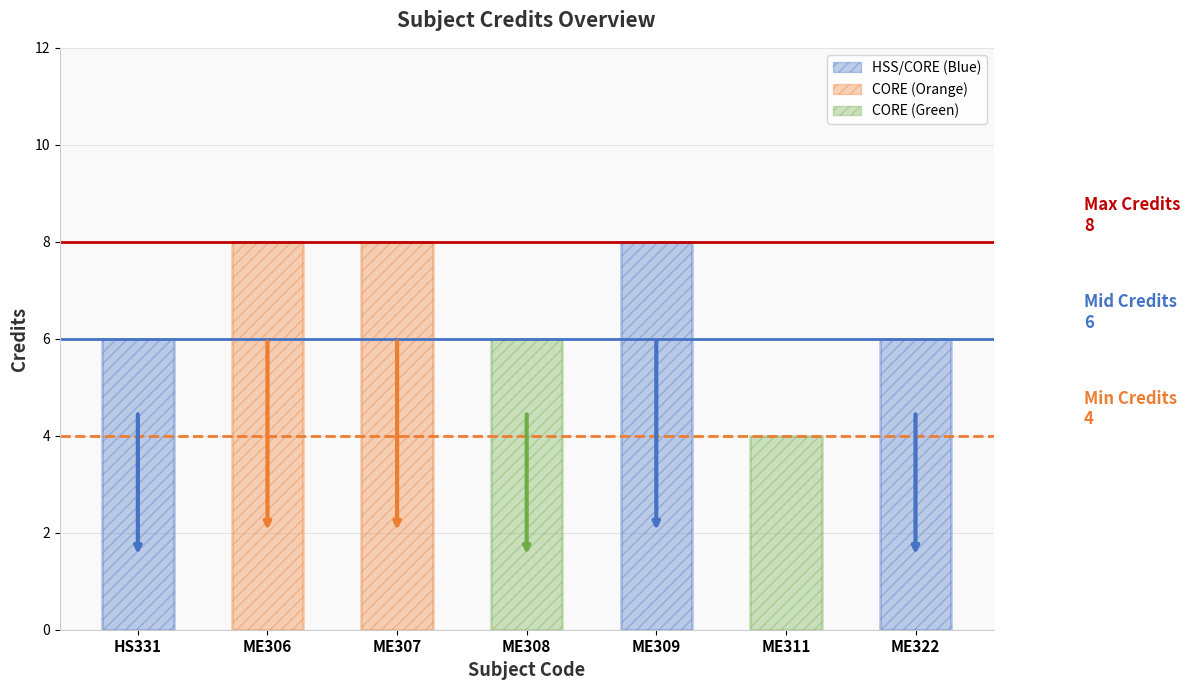

Is it true that Min Credits (4) equals 4 at ME306?

True